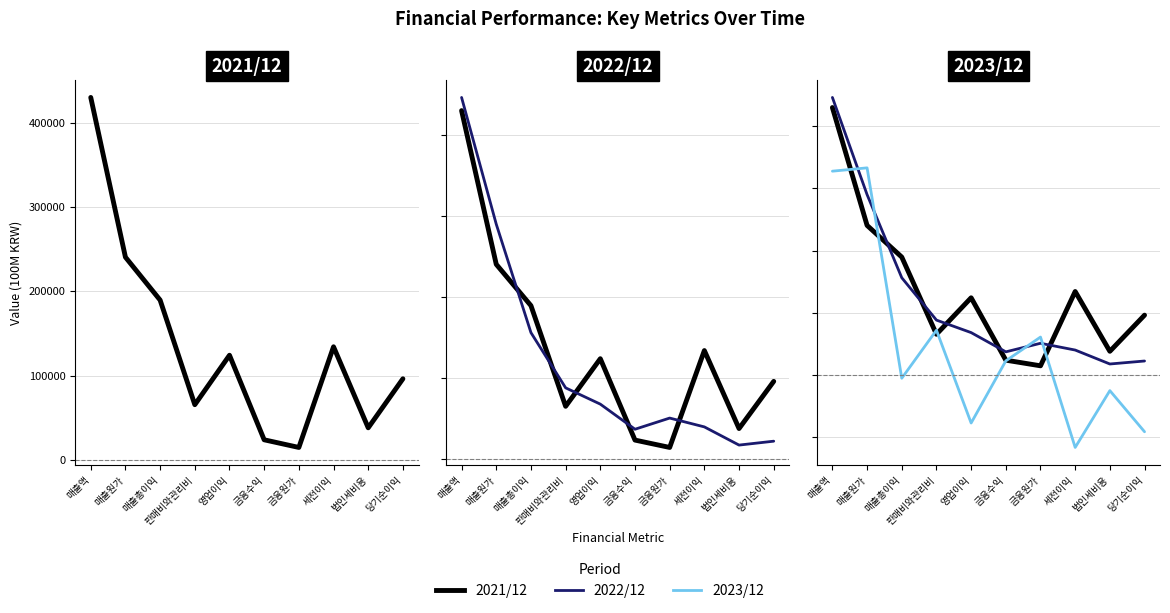

What is the difference between the 2021/12 values at 금융수익 and 법인세비용?

14223